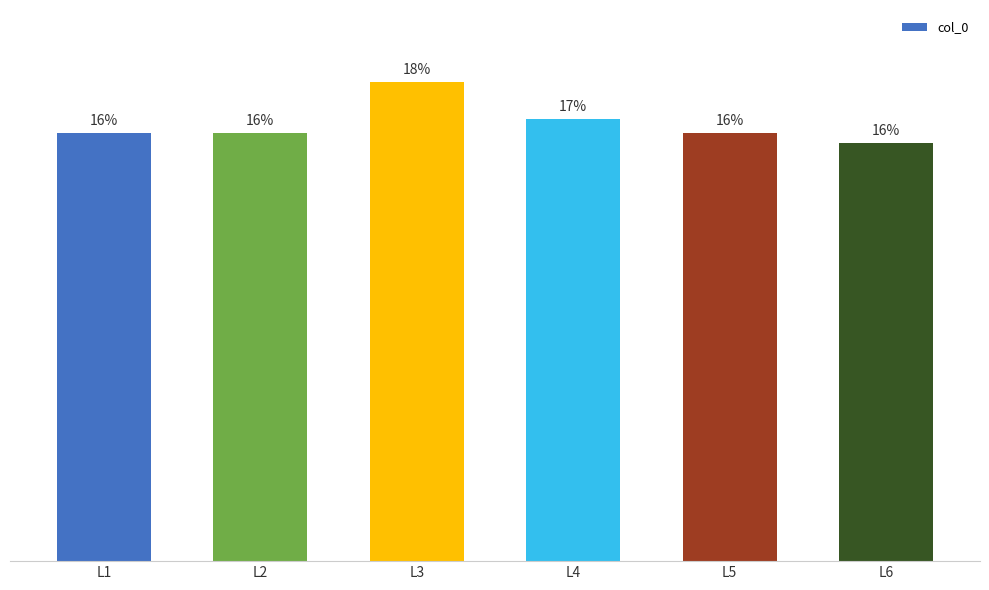

Does the chart contain any negative values?

No